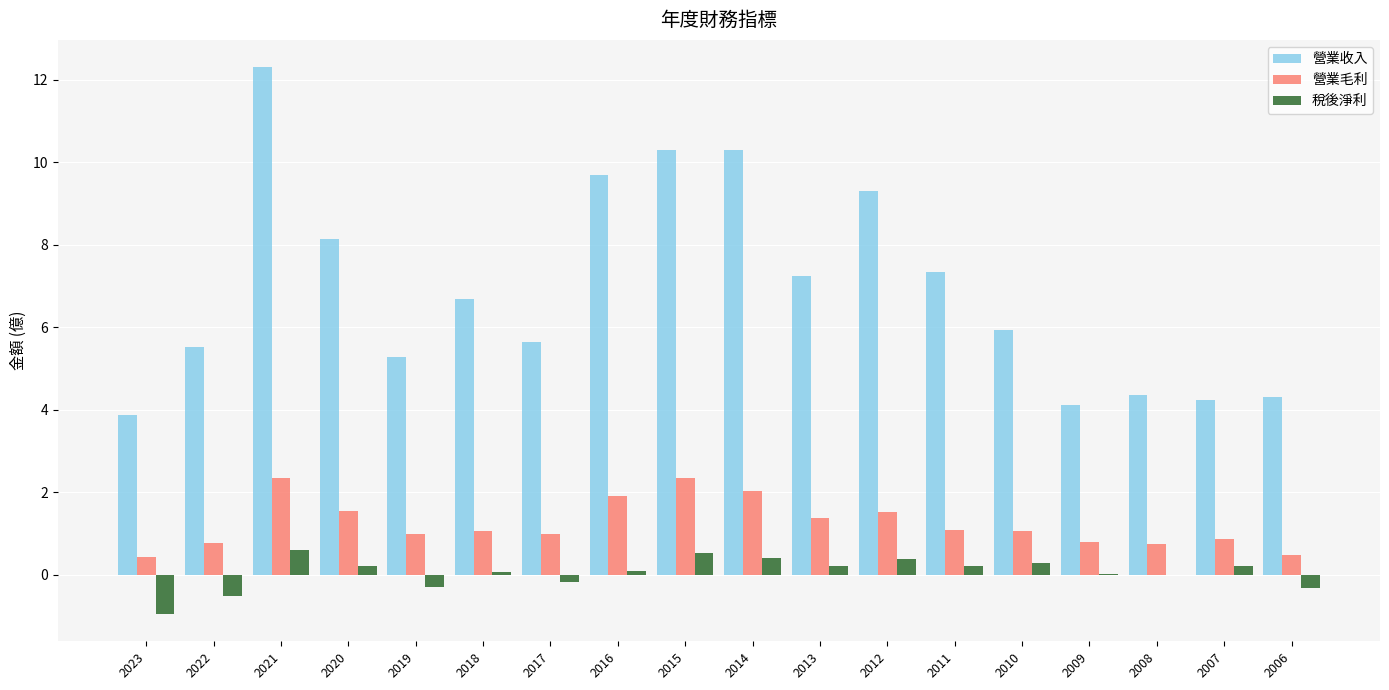

How many groups of bars are there?

18